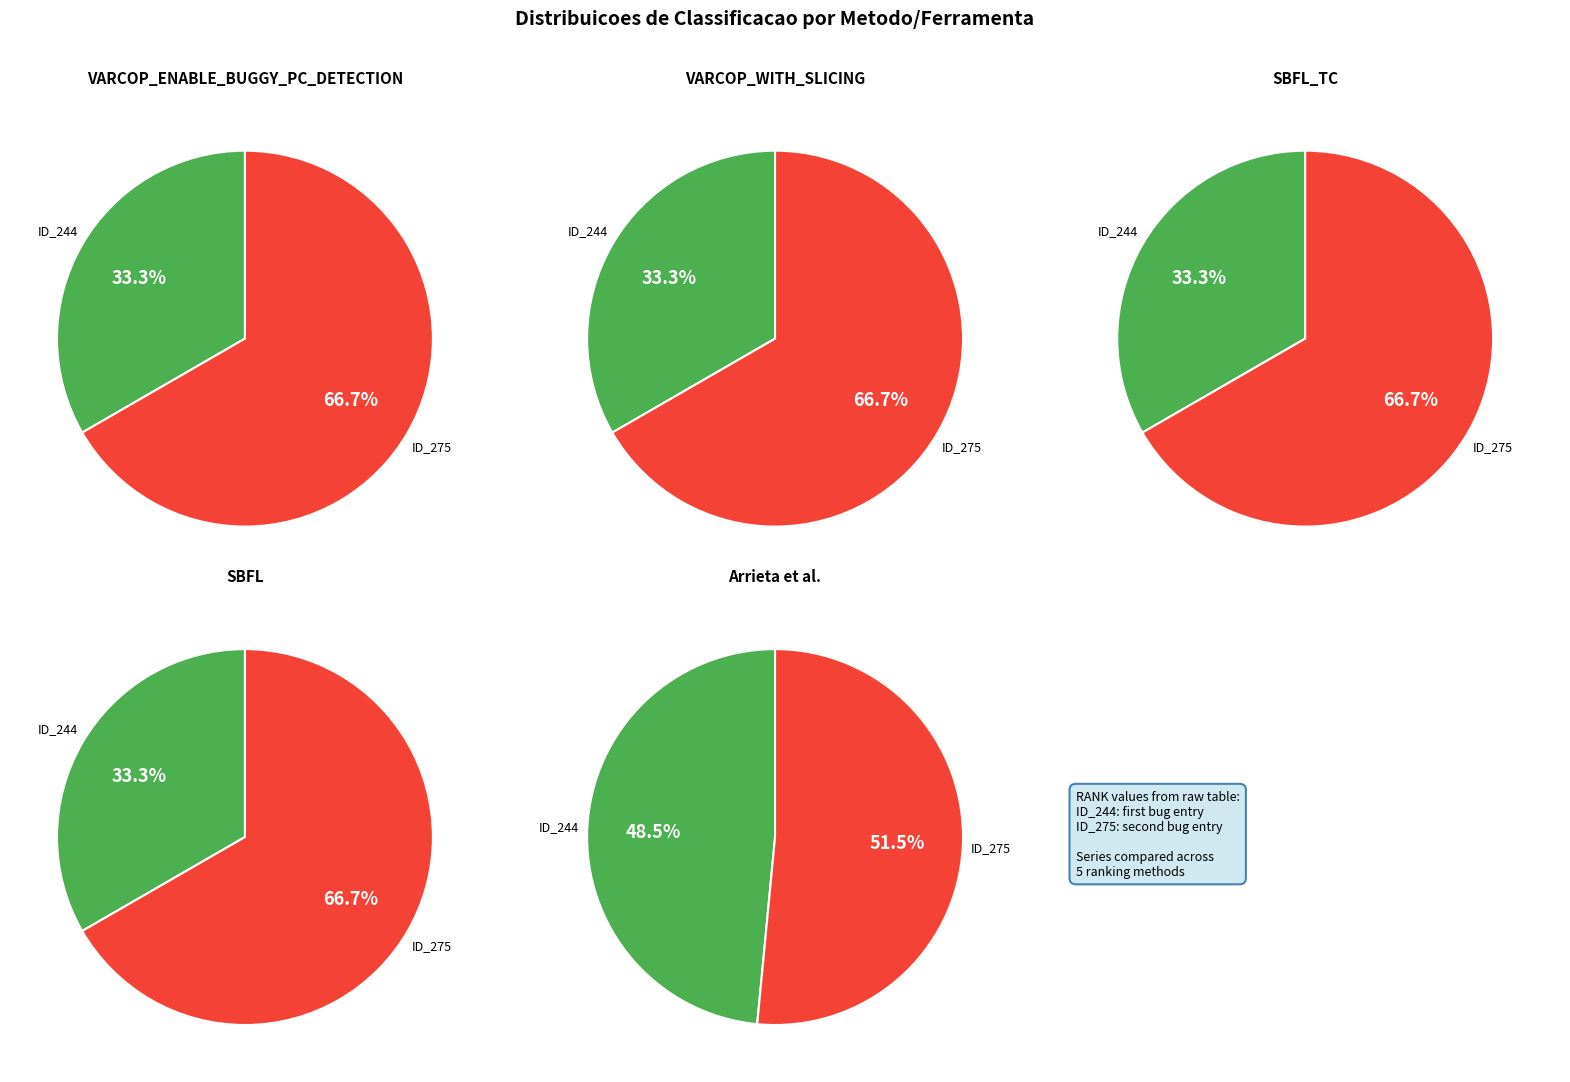

How many slices are in this pie chart?

2